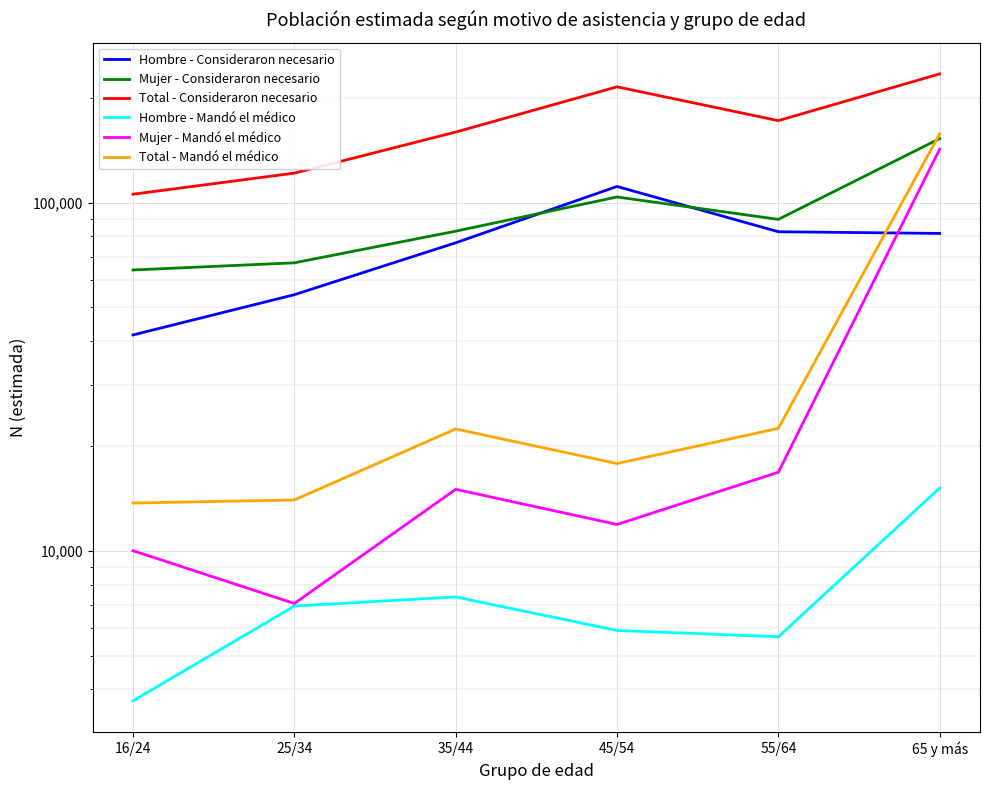

What is the smallest value displayed?

3707